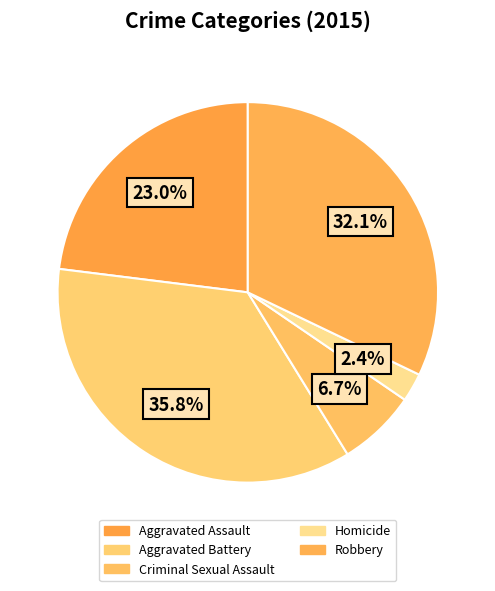

Count the number of slices in the pie.

5